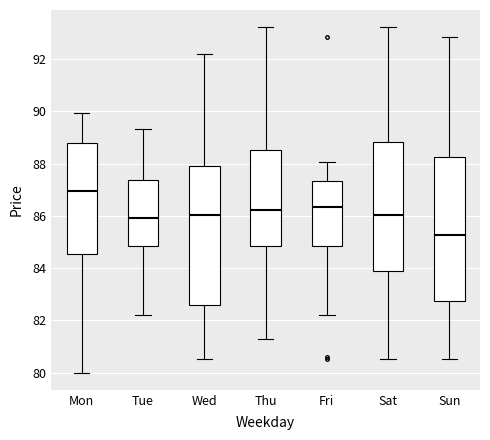

Reading left to right, read every box against the y-axis: the position of its median line, the range the box covers, and the ends of its whiskers. The values are not printed on the chart, so give them approximately, as read against the axis.

Mon: median 87.0, box 84.6 to 88.8, whiskers 80.0 to 90.0
Tue: median 86.0, box 84.8 to 87.4, whiskers 82.2 to 89.4
Wed: median 86.0, box 82.6 to 88.0, whiskers 80.6 to 92.2
Thu: median 86.2, box 84.8 to 88.6, whiskers 81.2 to 93.2
Fri: median 86.4, box 84.8 to 87.4, whiskers 82.2 to 88.0
Sat: median 86.0, box 83.8 to 88.8, whiskers 80.6 to 93.2
Sun: median 85.2, box 82.8 to 88.2, whiskers 80.6 to 92.8